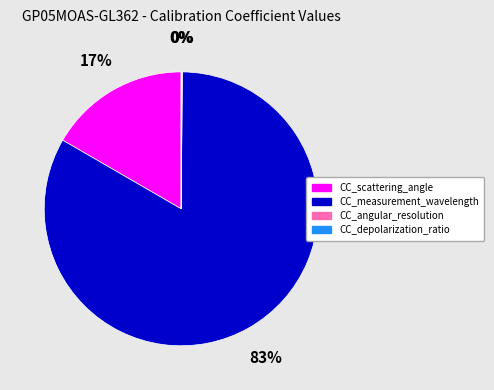

To the nearest percent, what is the difference between the largest and smallest slice percentages?

83%